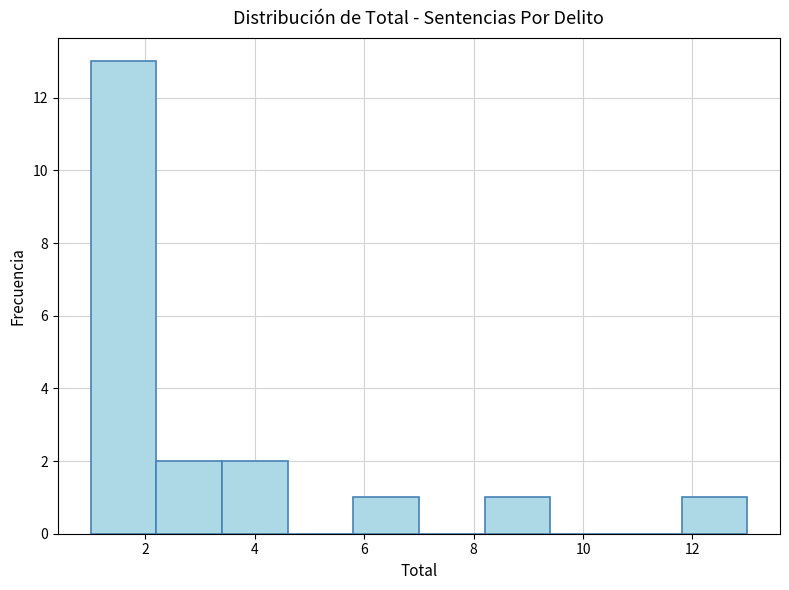

Reading left to right, list every bar in this chart as the range it spans on the x-axis followed by its height. The values are not printed on the chart, so give them approximately, as read against the axis.

1.0 to 2.2: 13
2.2 to 3.4: 2
3.4 to 4.6: 2
4.6 to 5.8: 0
5.8 to 7.0: 1
7.0 to 8.2: 0
8.2 to 9.4: 1
9.4 to 10.6: 0
10.6 to 11.8: 0
11.8 to 13.0: 1